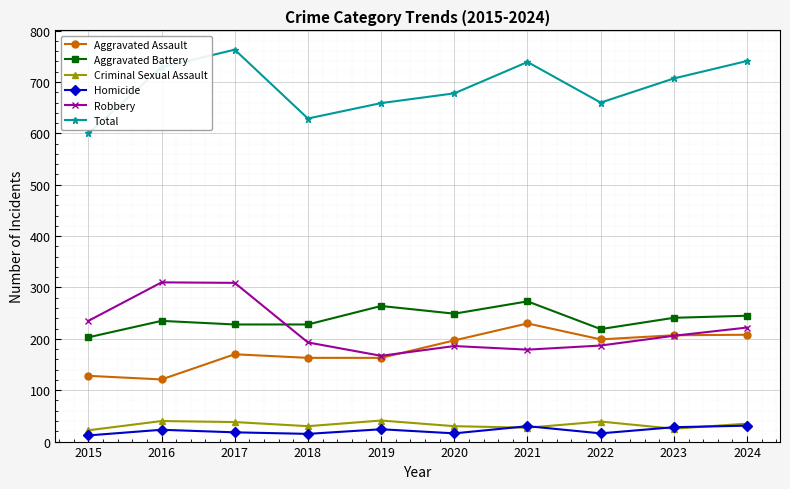

What is the difference between the maximum and minimum values in the Total series?

163